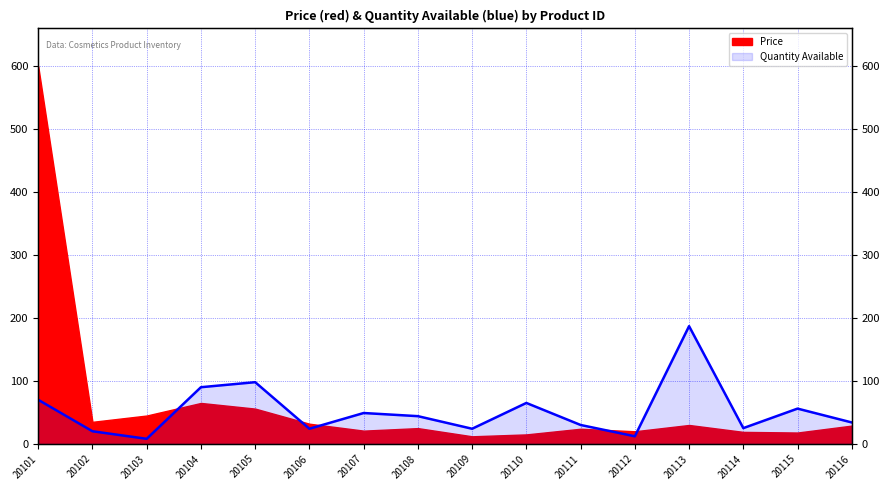

Reading left to right, transcribe all the data shown in this chart.

70	20	8	90	98	24	49	44	24	65	30	12	187	25	56	34